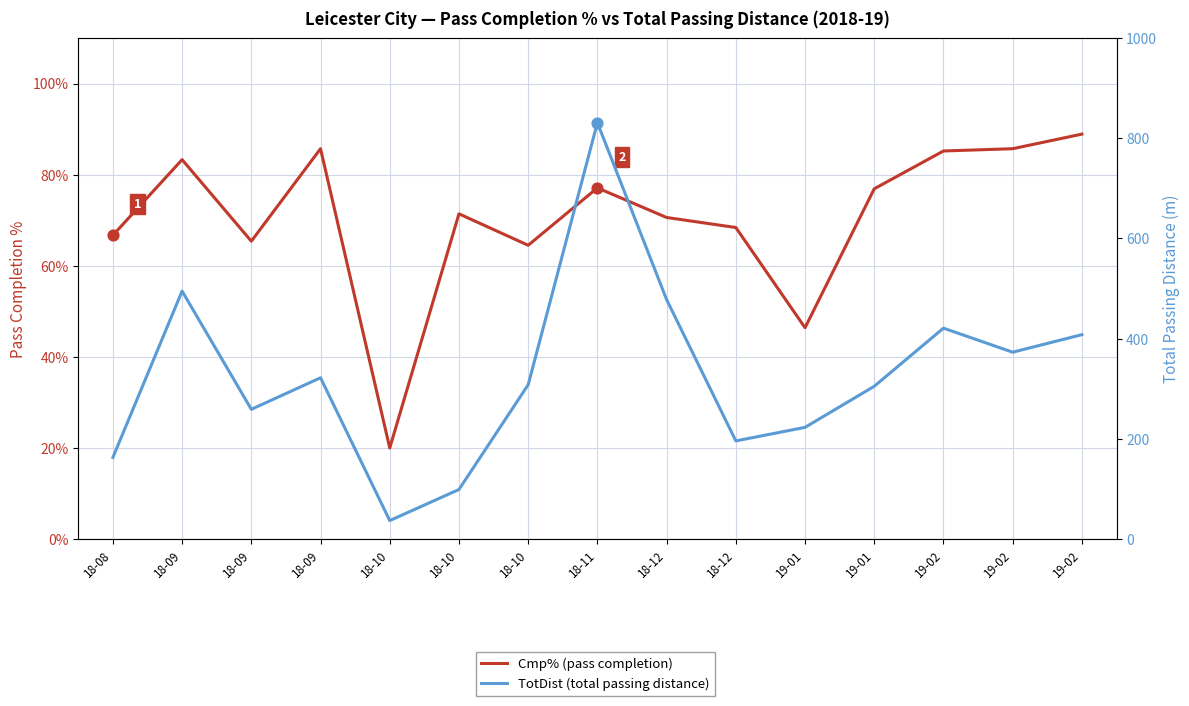

Is the value of TotDist (total passing distance) at 18-08 greater than the value of Cmp% (pass completion) at 18-09?

Yes